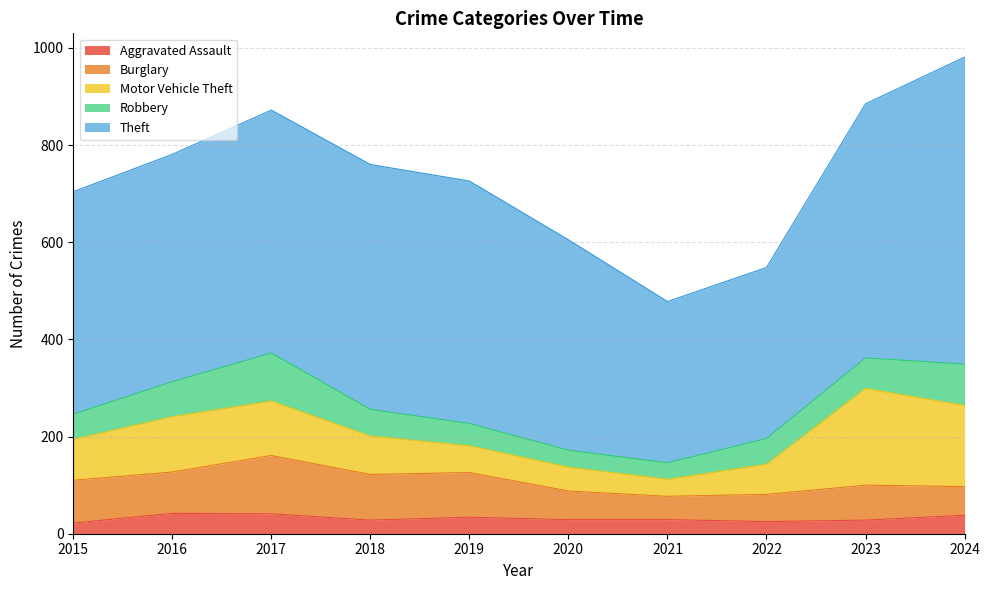

What is the maximum value shown in the chart?

632